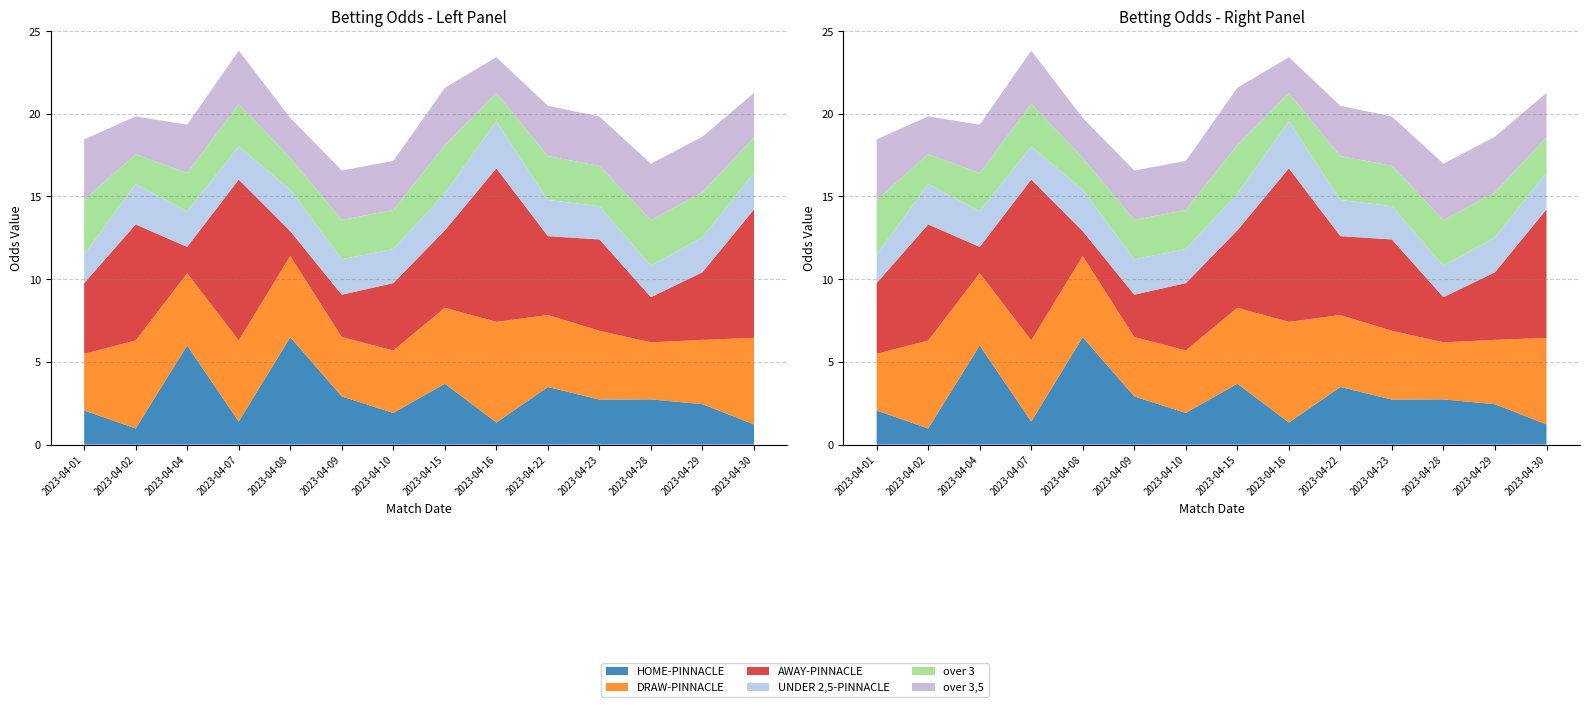

Reading left to right, list all the values displayed in this chart.

HOME-PINNACLE: 2.1	1.0	6.0	1.4	6.5	2.9	1.9	3.7	1.3	3.5	2.7	2.7	2.4	1.2
DRAW-PINNACLE: 3.4	5.3	4.4	4.9	4.9	3.6	3.8	4.6	6.1	4.3	4.2	3.5	3.9	5.2
AWAY-PINNACLE: 4.3	7.0	1.6	9.7	1.5	2.6	4.1	4.7	9.3	4.8	5.5	2.7	4.1	7.8
UNDER 2,5-PINNACLE: 1.7	2.4	2.1	2.0	2.5	2.1	2.1	2.2	2.9	2.2	2.0	1.9	2.1	2.2
over 3: 3.3	1.8	2.3	2.6	1.9	2.4	2.4	2.9	1.7	2.6	2.4	2.8	2.7	2.1
over 3,5: 3.7	2.3	2.9	3.2	2.4	3.0	3.0	3.5	2.2	3.0	3.0	3.4	3.4	2.7